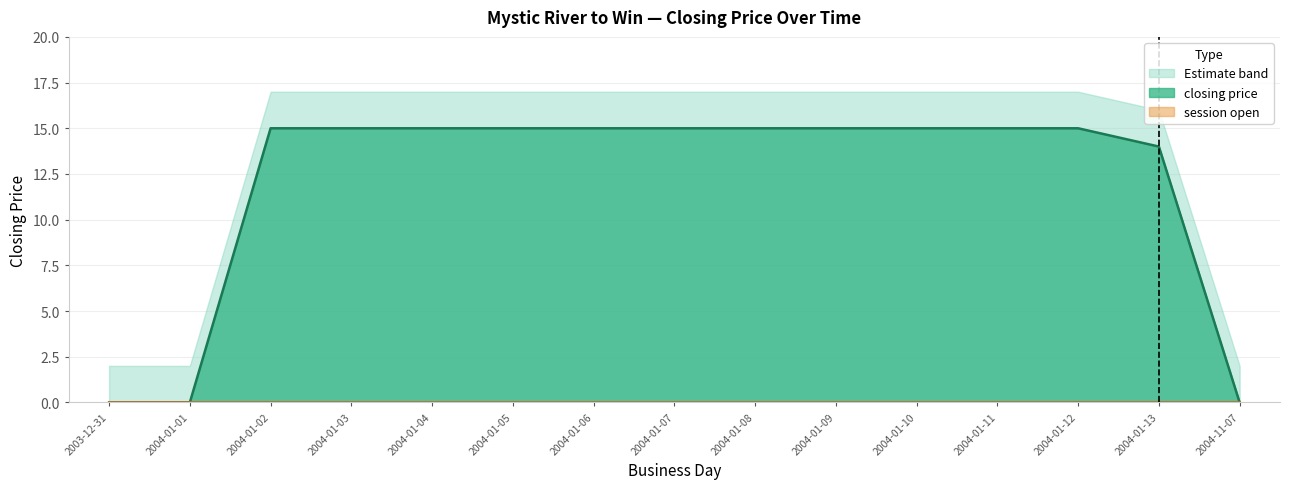

True or false: closing price and session low intersect in this chart.

False